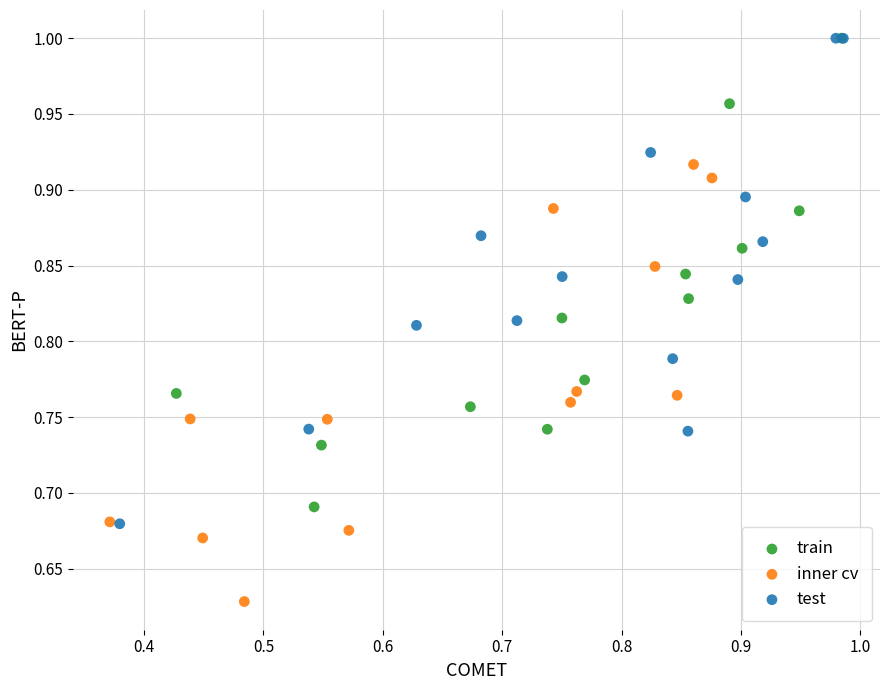

Which series has the largest Y range (max minus min)?

test